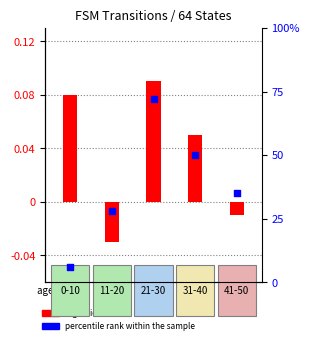

Which series contains the highest Y value?

percentile rank within the sample